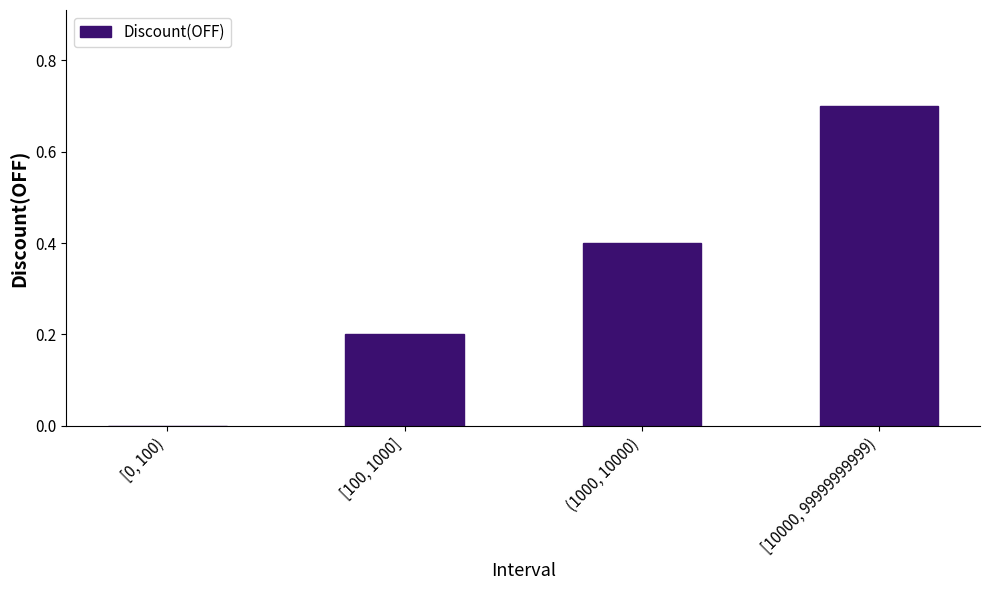

Reading right to left, what are all the values shown in this chart?

[10000, 99999999999)=0.7	(1000, 10000)=0.4	[100, 1000]=0.2	[0, 100)=0.0